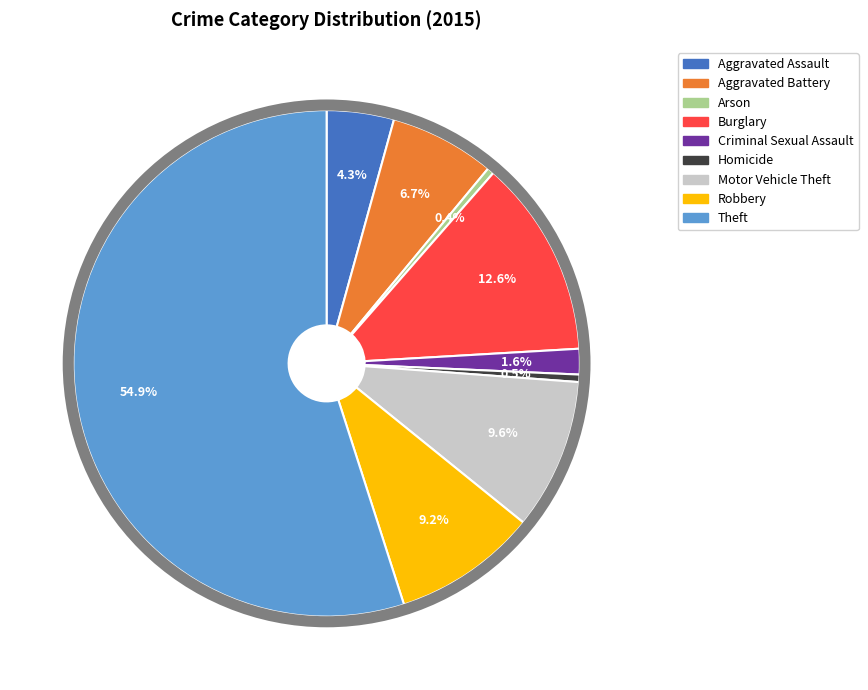

What is the majority slice?

Theft